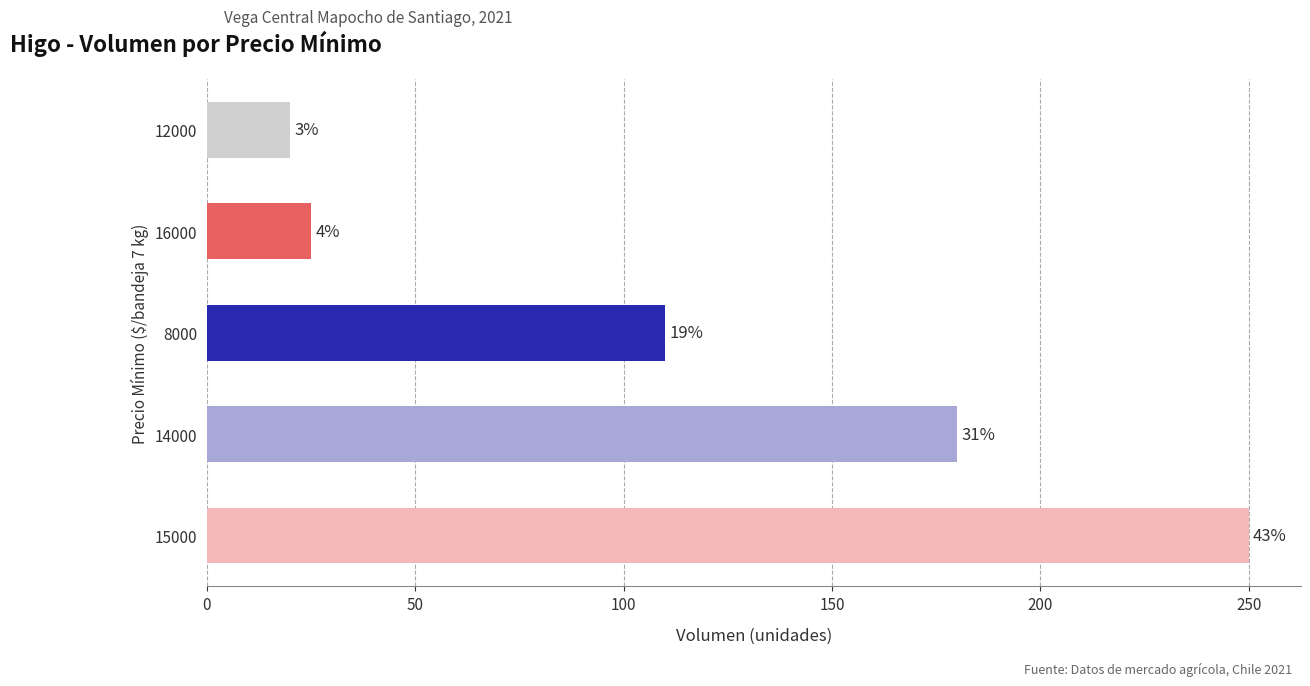

Are the bars horizontal?

Yes